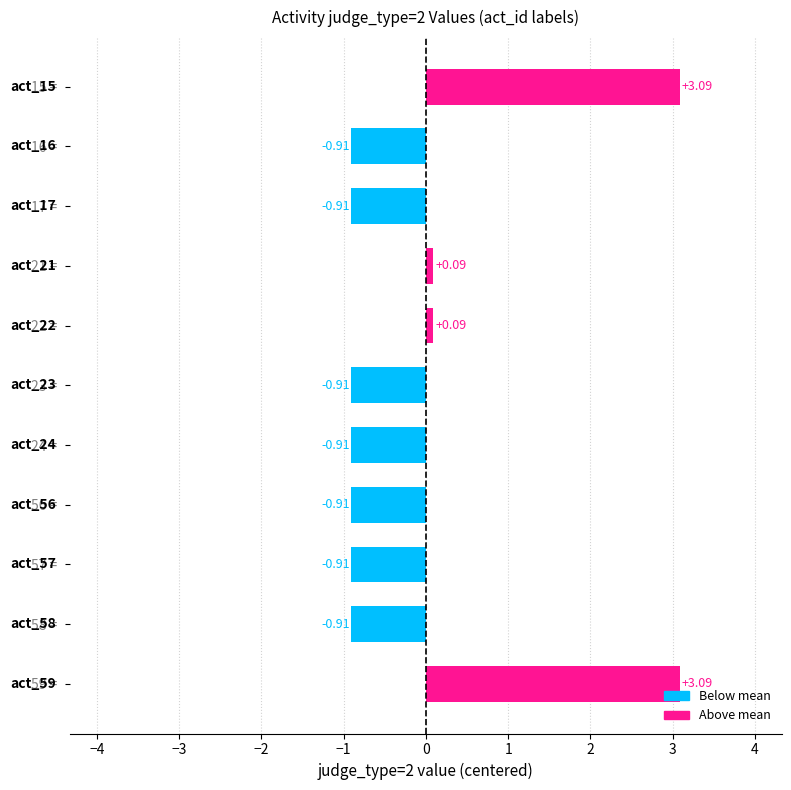

Does the chart contain stacked bars?

No